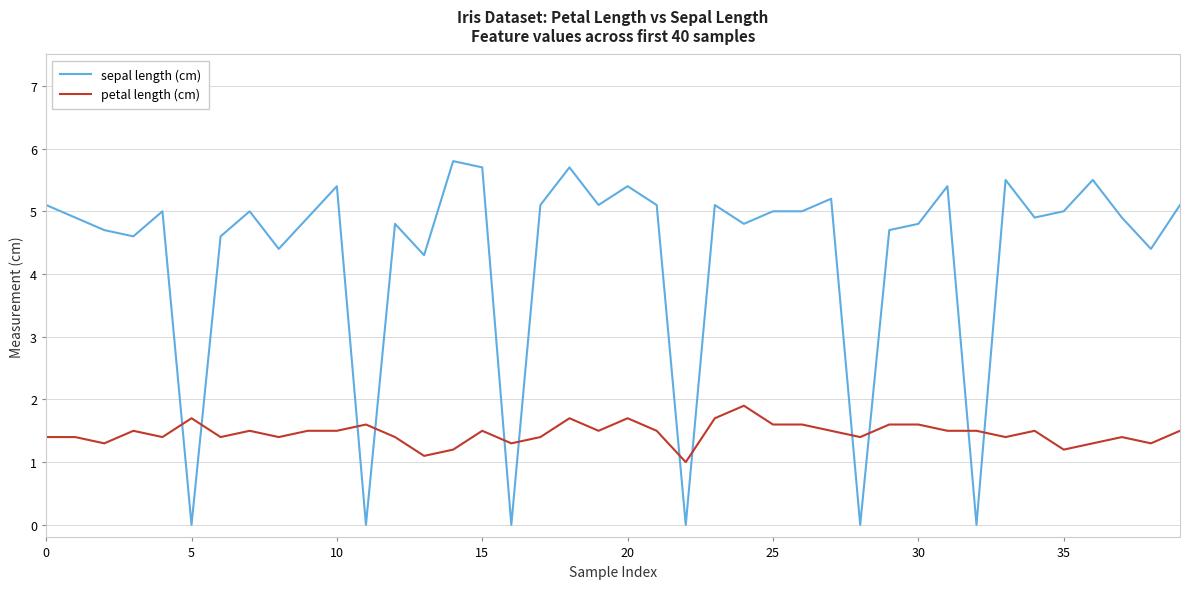

Which series has the widest spread of values?

sepal length (cm)